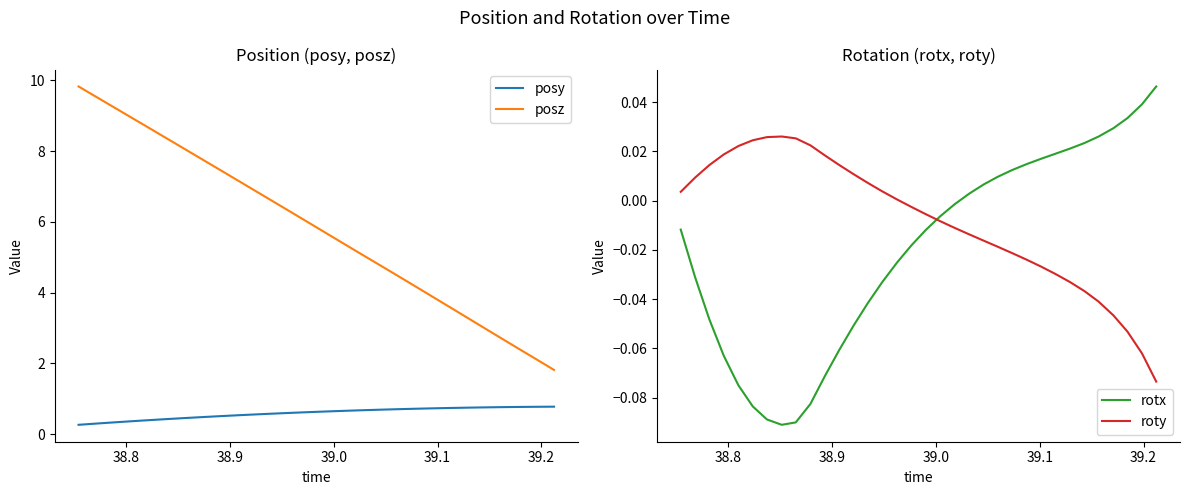

True or false: rotx and posz intersect in this chart.

False